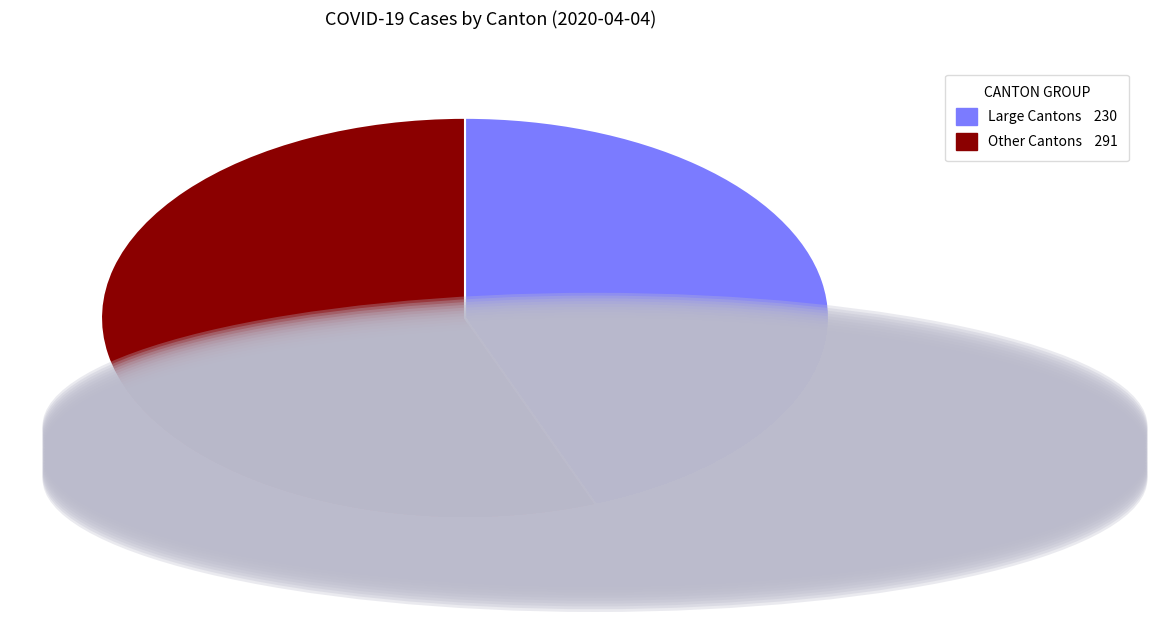

Is there a majority slice in this chart?

Yes